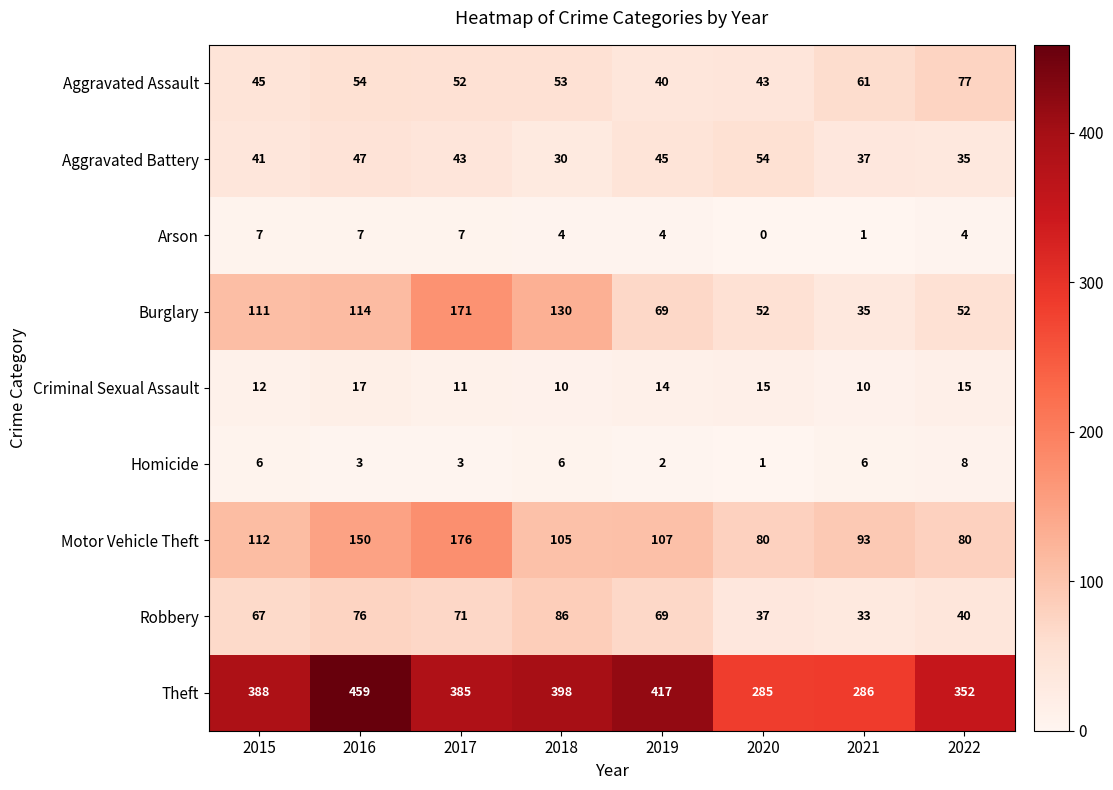

What is the difference between the highest and lowest values at 2022?

348